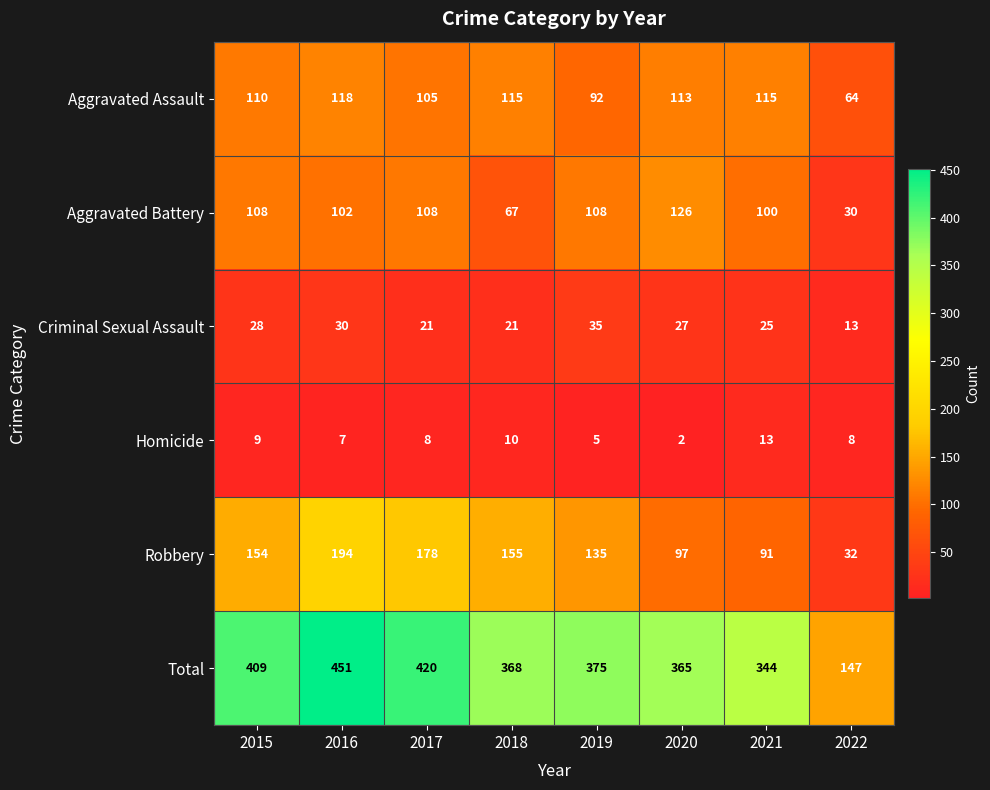

What is the highest value of the Homicide series?

13